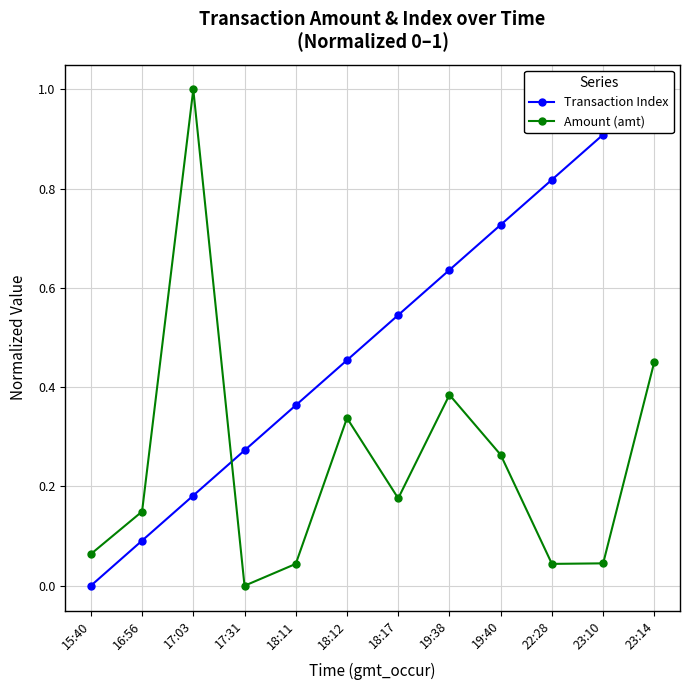

Which has a higher value, 23:10 or 22:28?

23:10